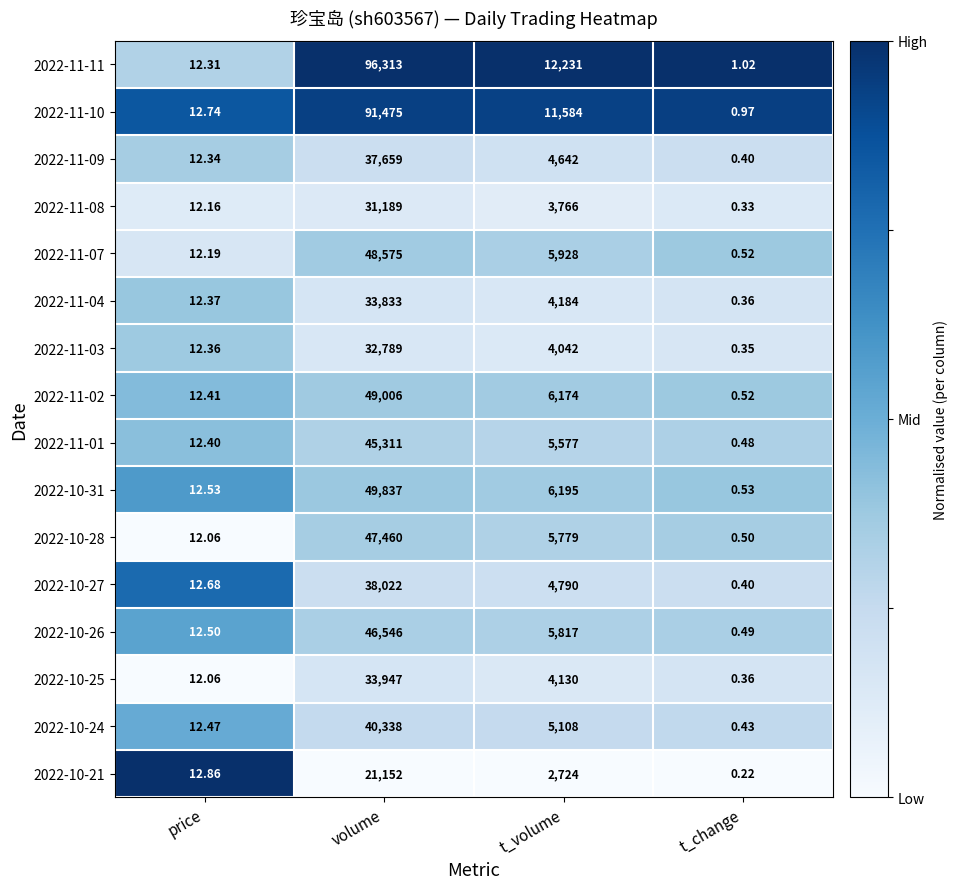

Is the value of 2022-10-26 at volume greater than the value of 2022-11-01 at volume?

Yes